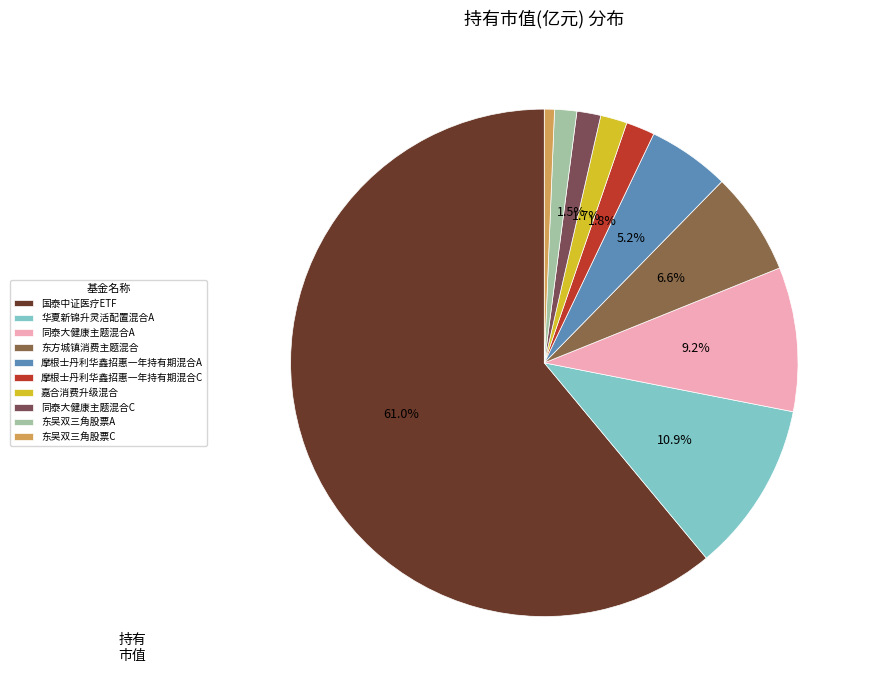

Is there any slice that represents more than half of the pie?

Yes